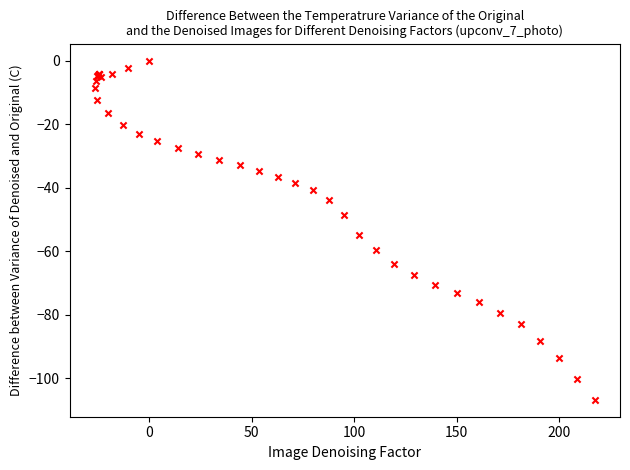

What Y value in the scatter plot is closest to -53?

-54.8